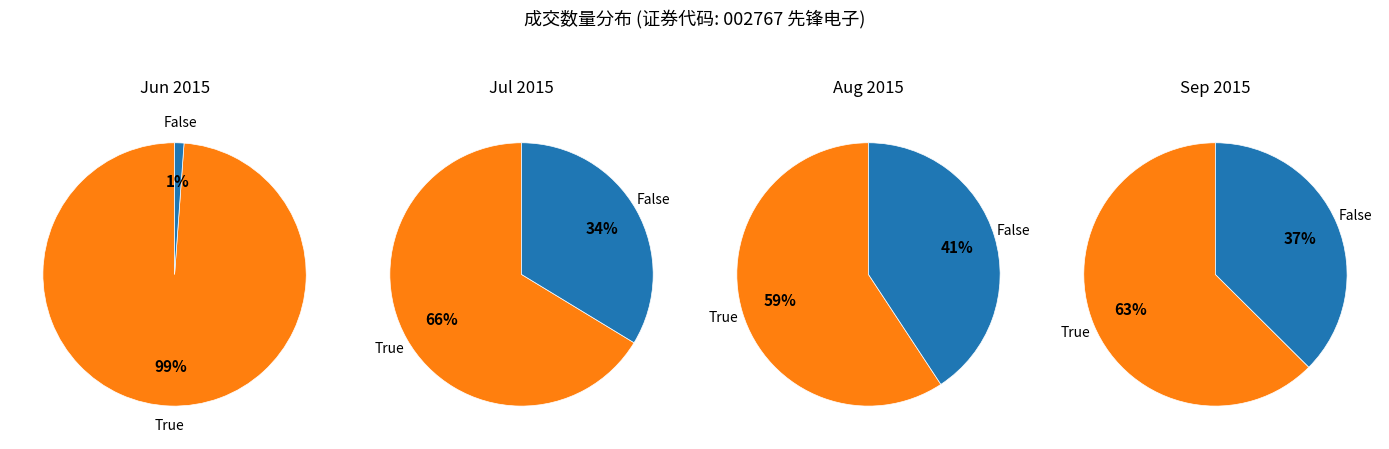

Is there any slice that represents more than half of the pie?

Yes